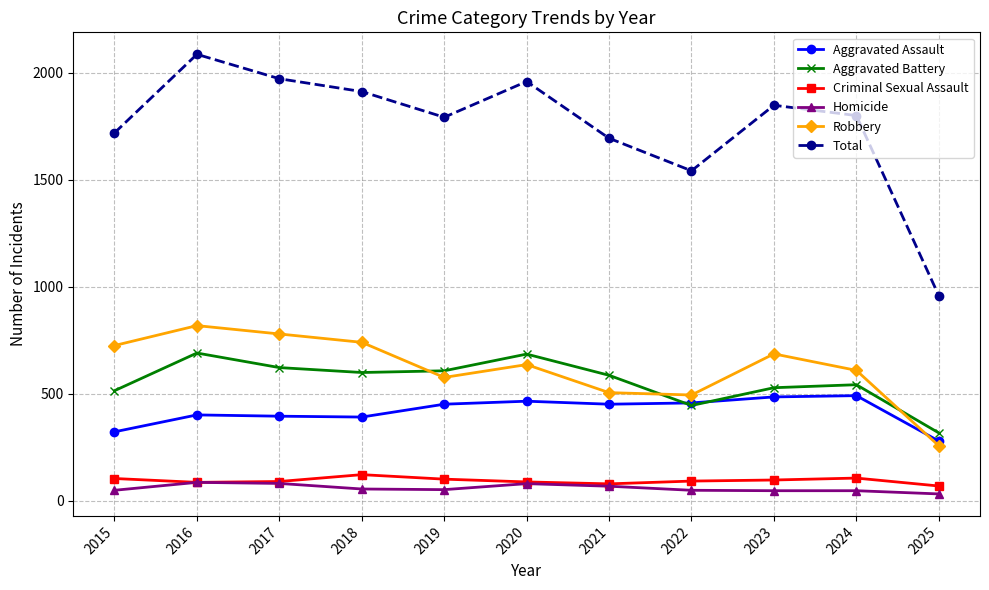

How many values in the Homicide series are below 53?

5